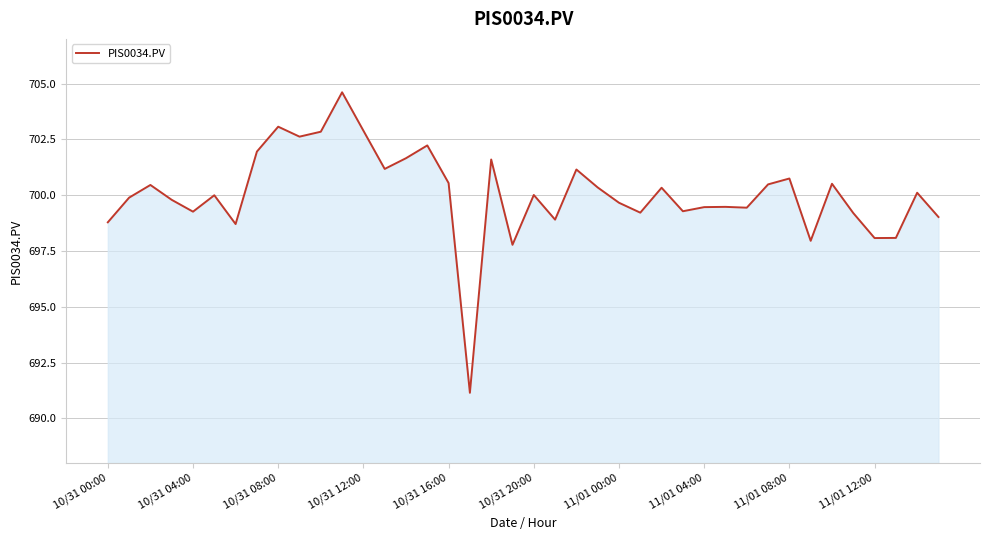

What is the greatest value displayed?

704.6